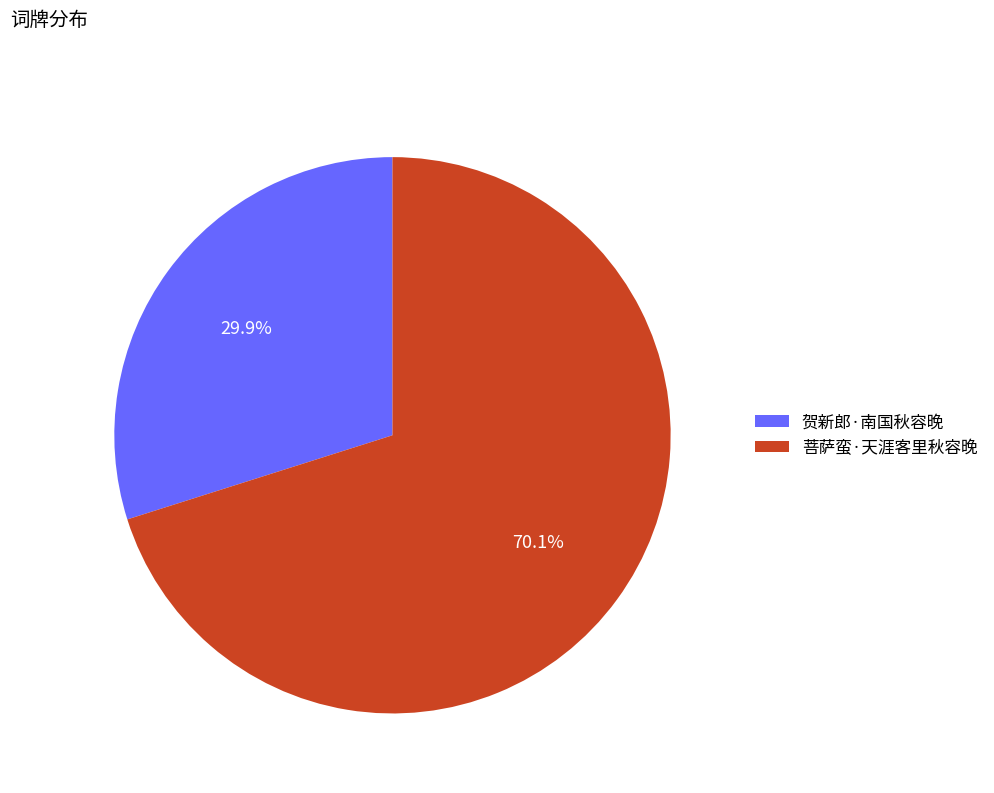

Which category has the biggest portion of the pie?

菩萨蛮·天涯客里秋容晚